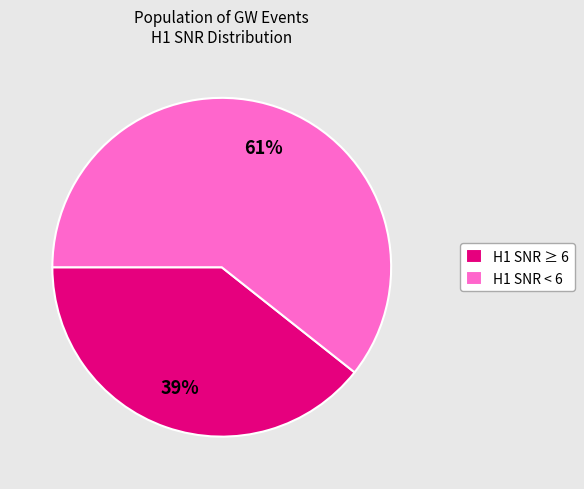

Rank the categories by value from lowest to highest.

H1 SNR ≥ 6, H1 SNR < 6